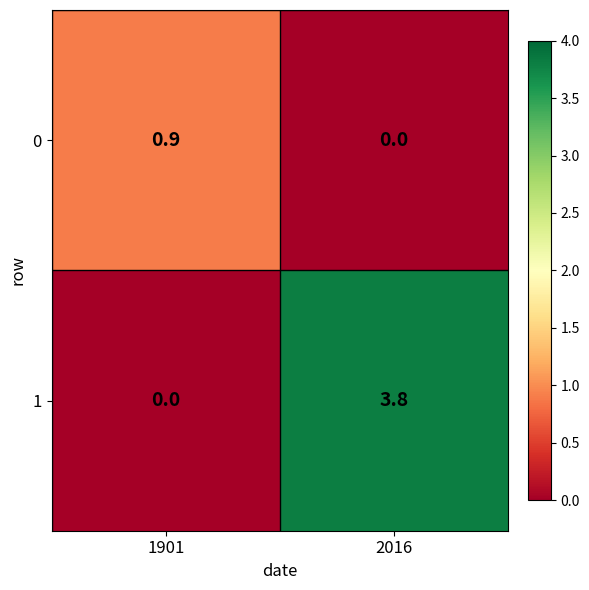

True or false: 0 has a value of 0.5 at 2016.

False